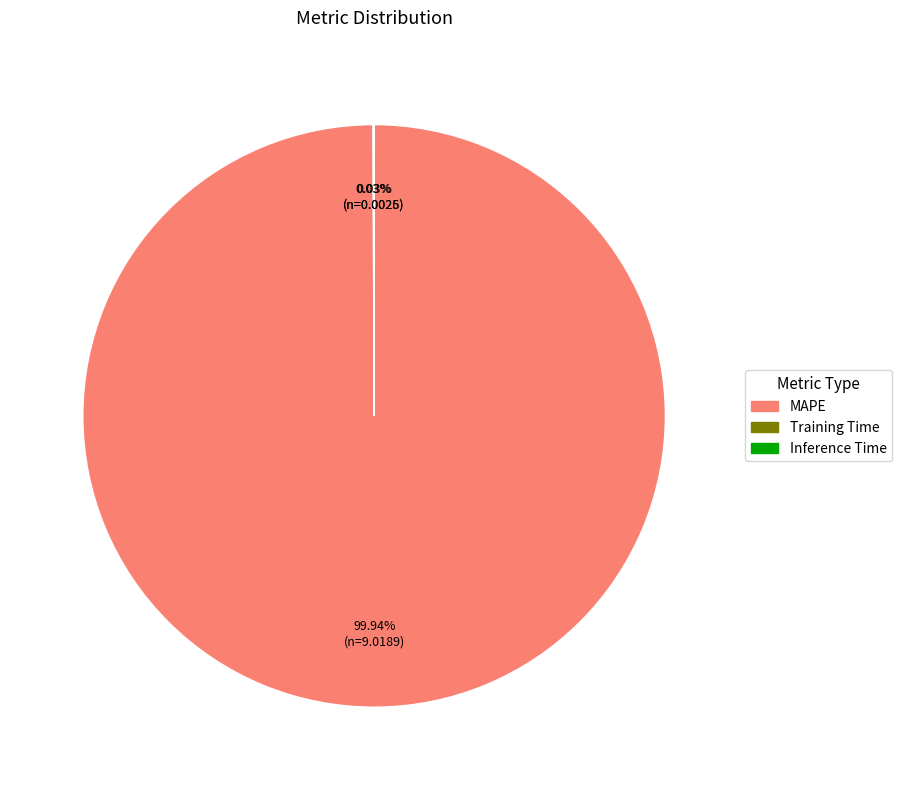

Is there any slice that represents more than half of the pie?

Yes